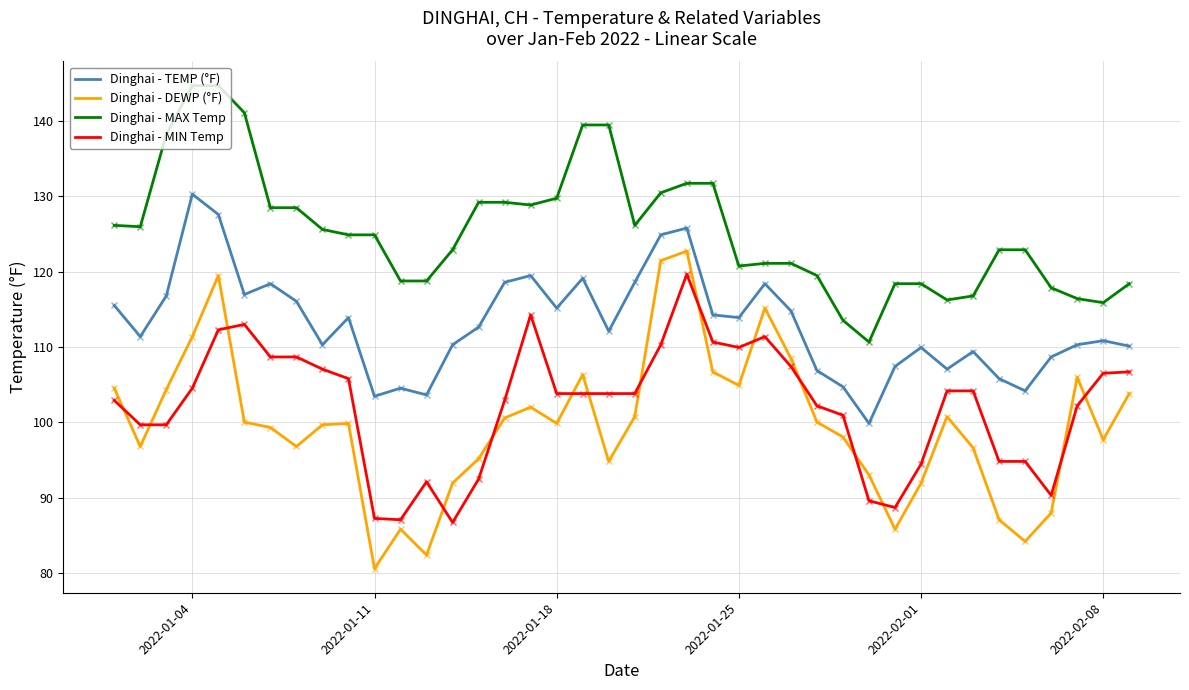

True or false: Dinghai - TEMP (°F) and Dinghai - MAX Temp cross at least once.

False